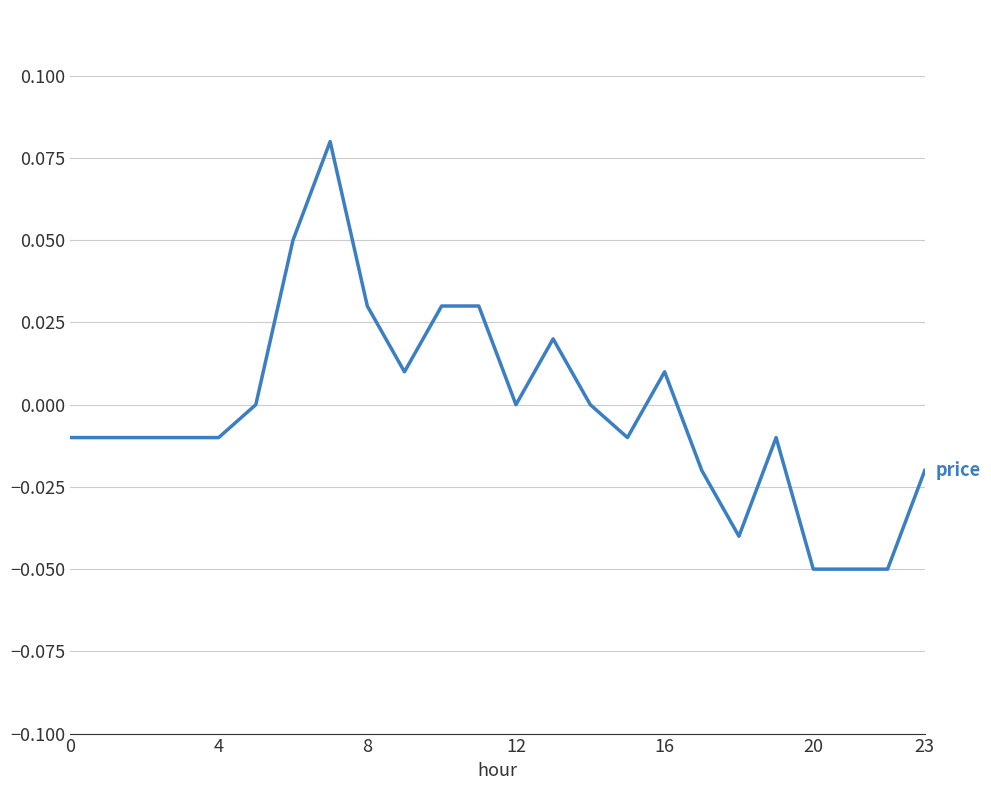

How many lines are shown in the chart?

1